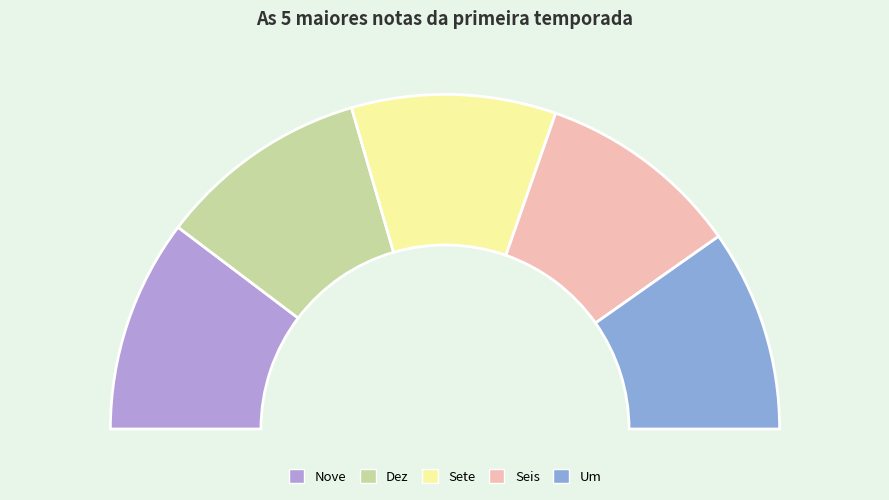

How many segments does this pie chart have?

5